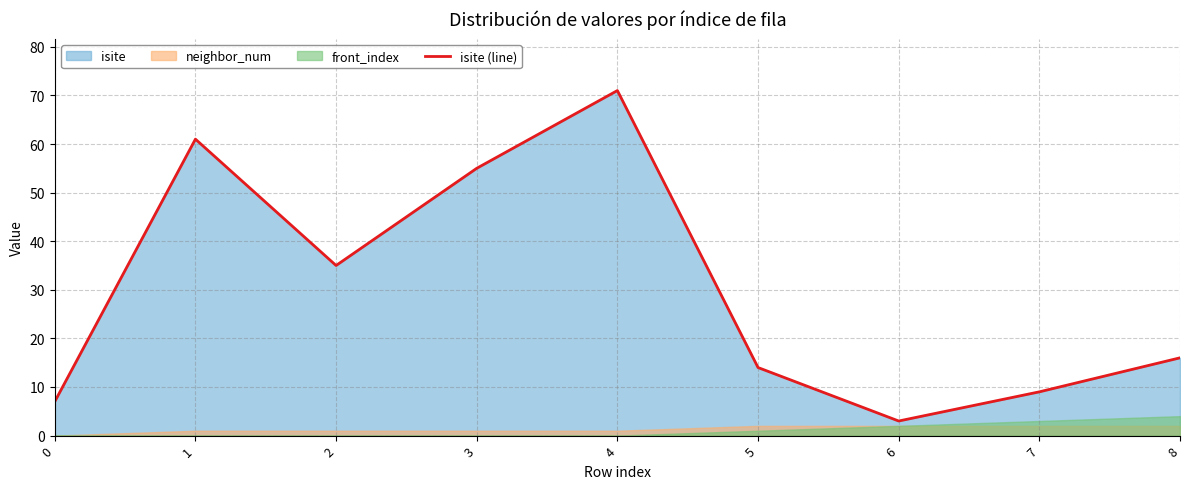

The chart shows a value of 102 at 4. True or false?

False